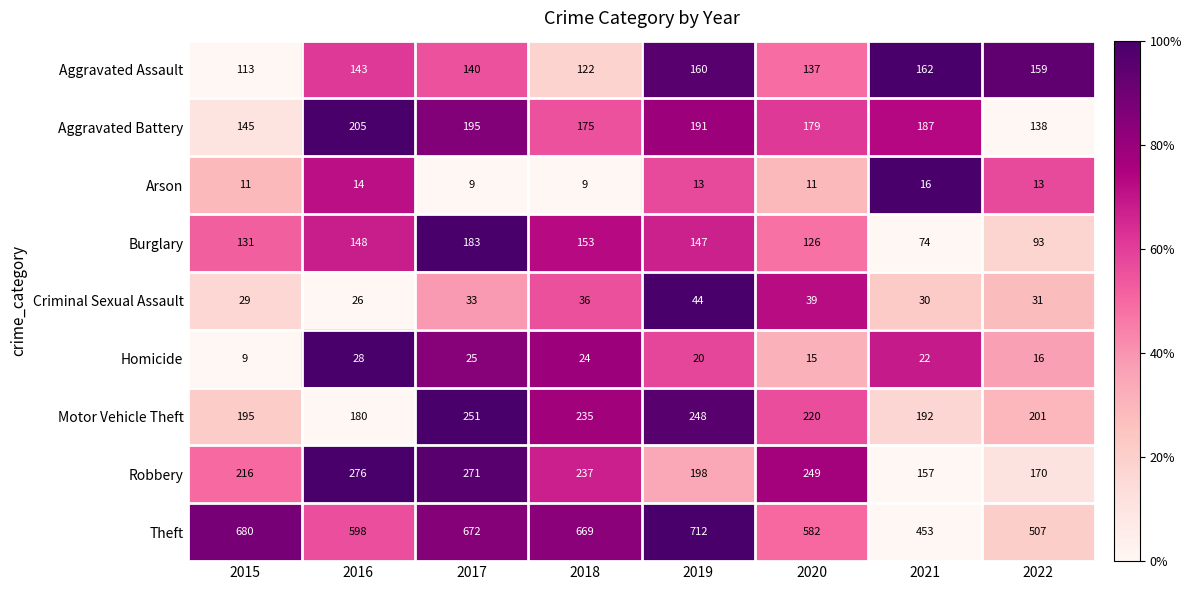

At 2016, list the series in order from smallest to largest.

Arson, Criminal Sexual Assault, Homicide, Aggravated Assault, Burglary, Motor Vehicle Theft, Aggravated Battery, Robbery, Theft